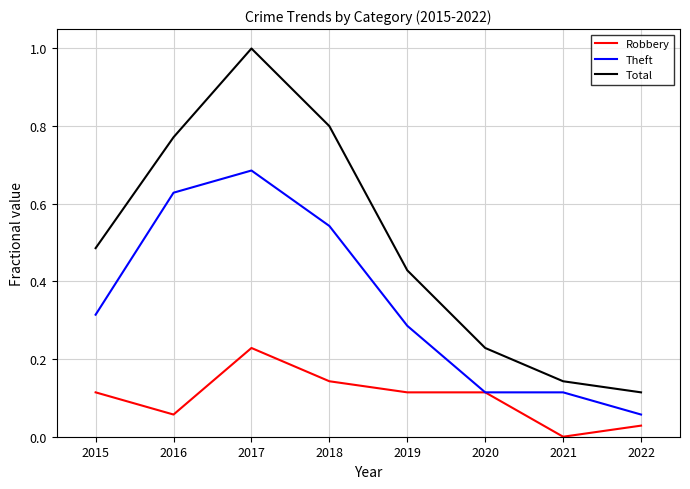

True or false: Total has a value of 0.7 at 2019.

False